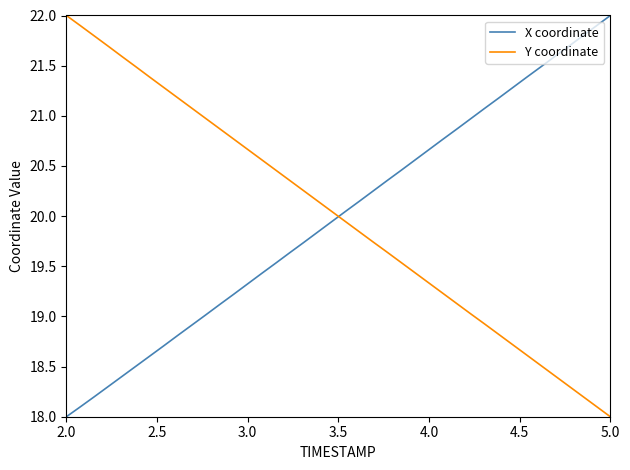

What is the greatest value displayed?

22.0